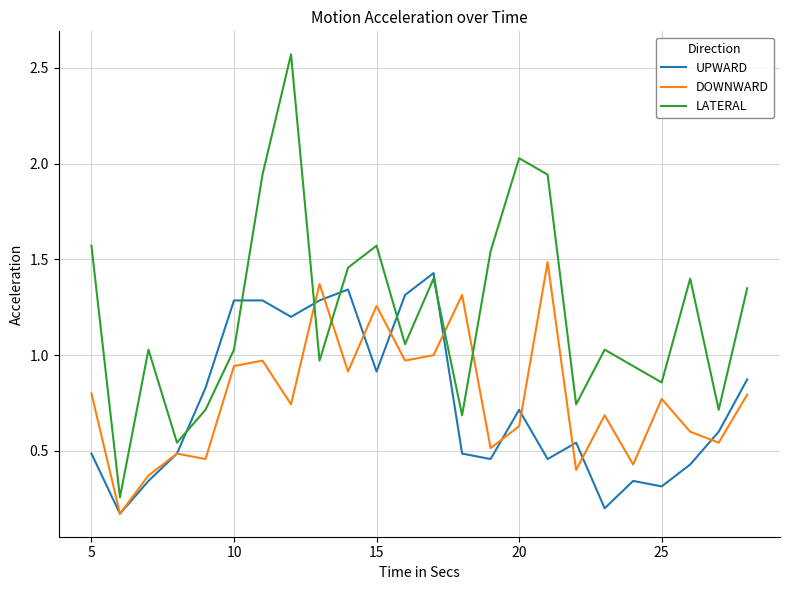

Which series has the widest spread of values?

LATERAL